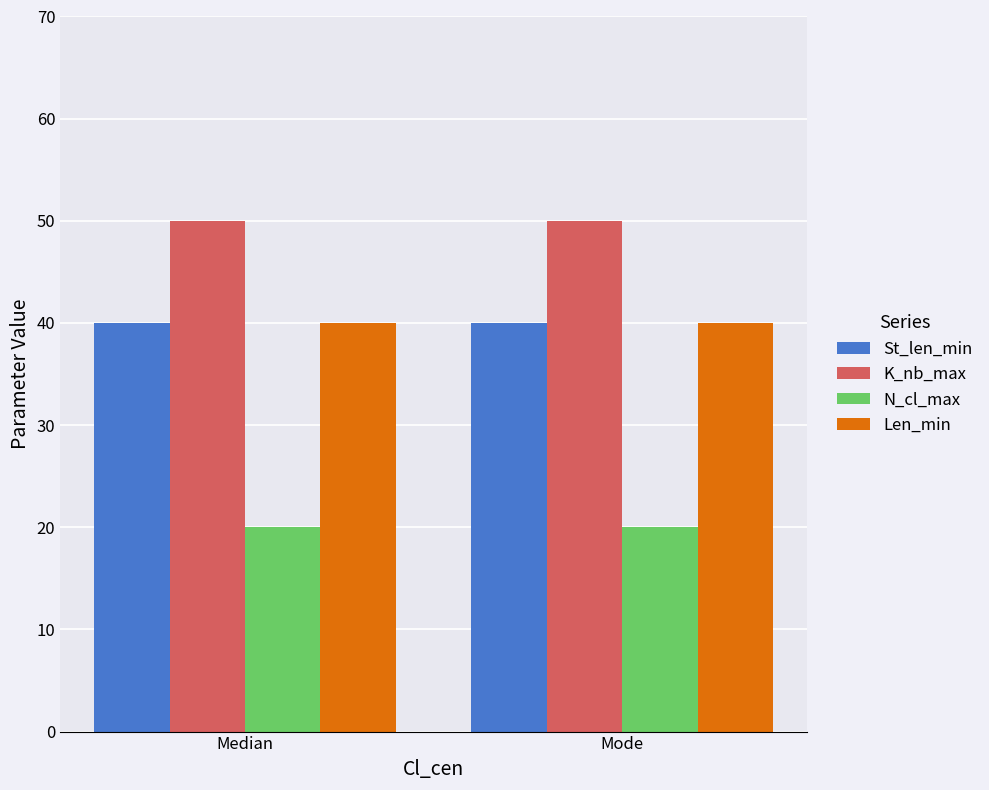

What is the sum of the N_cl_max values at Median and Mode?

40